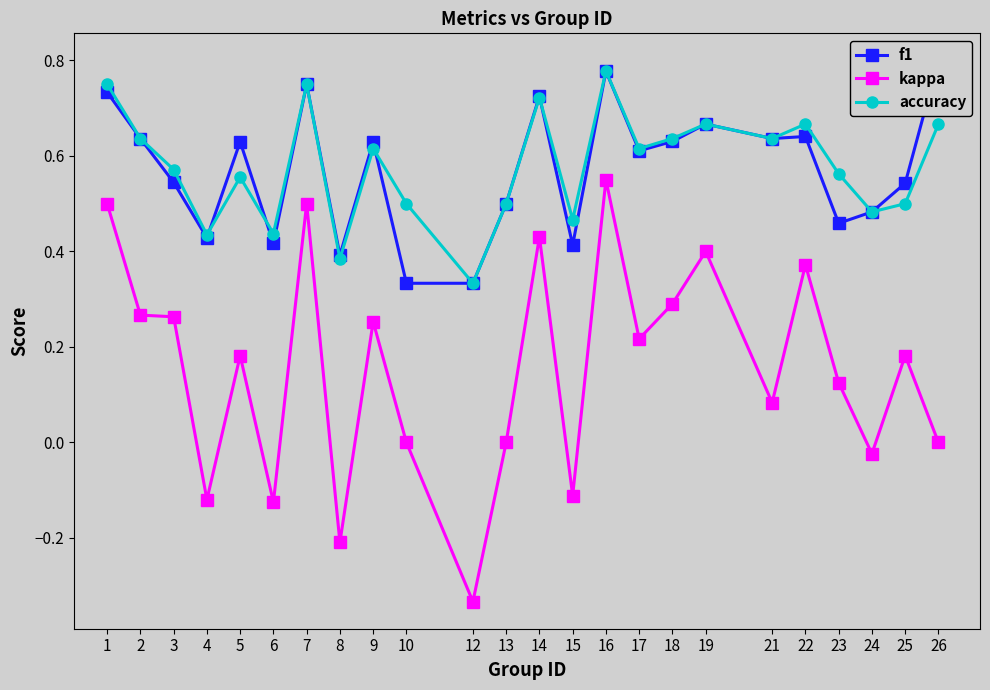

Rank the series by their maximum value, from lowest to highest.

kappa, accuracy, f1